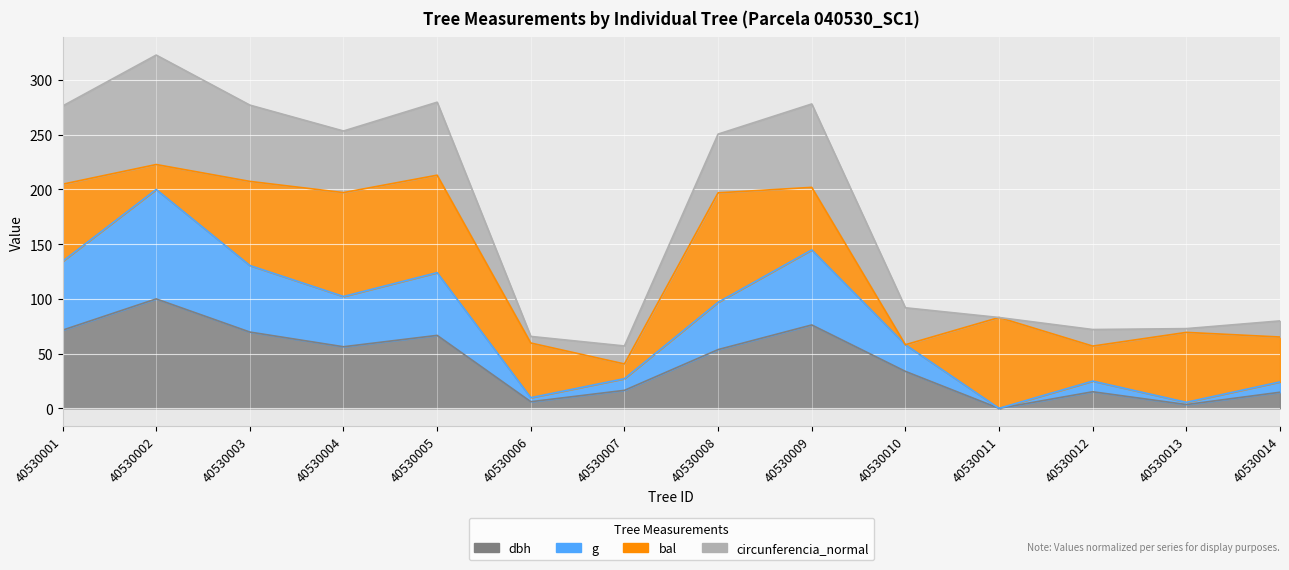

What value does the dbh series have at 40530001?

71.4